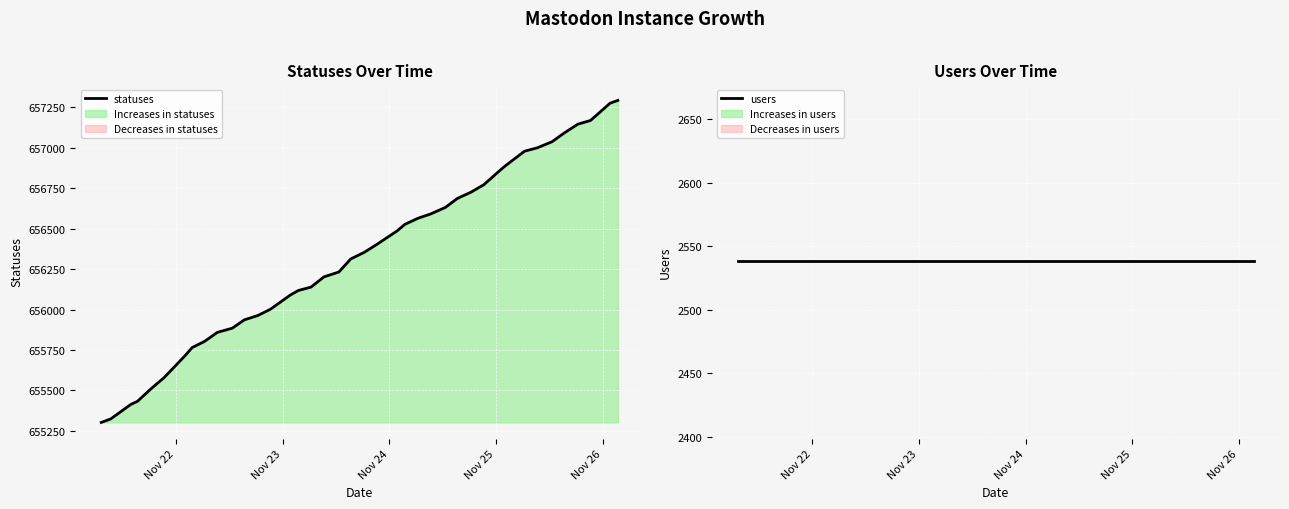

What is the minimum value for statuses?

655302